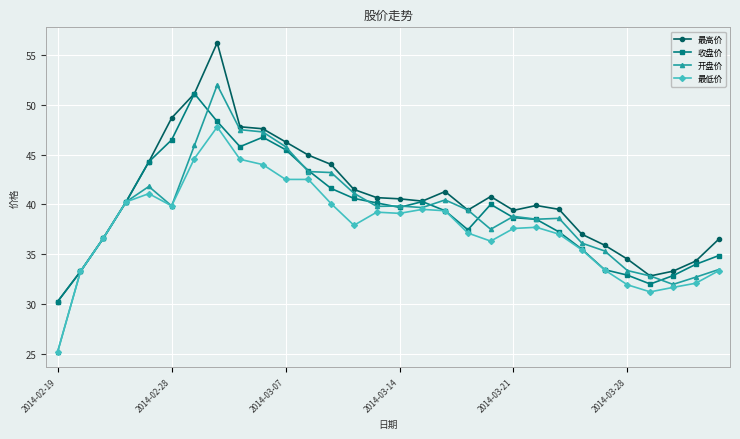

Which series has the largest range (max minus min)?

开盘价